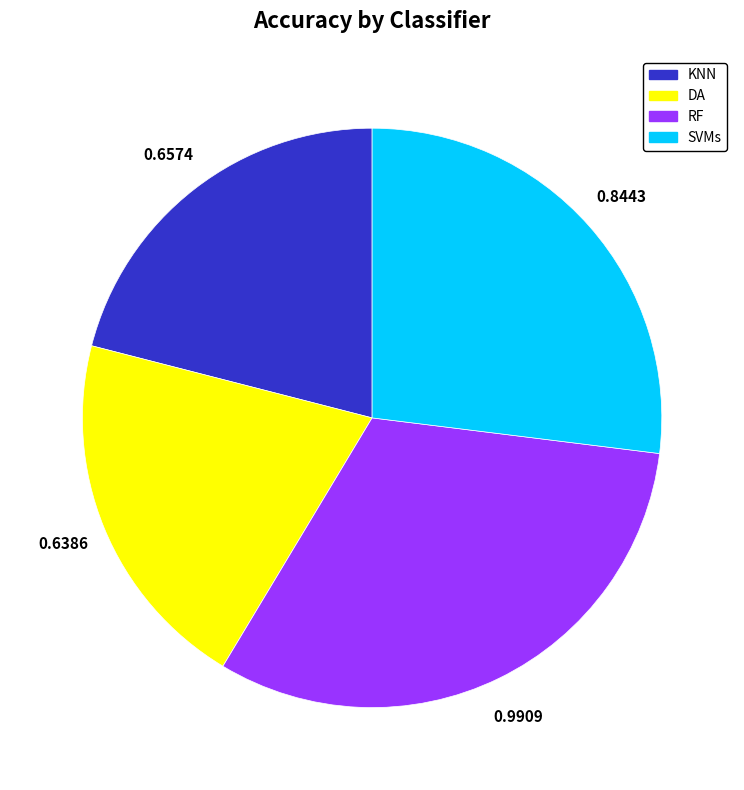

Rank the categories by value from lowest to highest.

DA, KNN, SVMs, RF